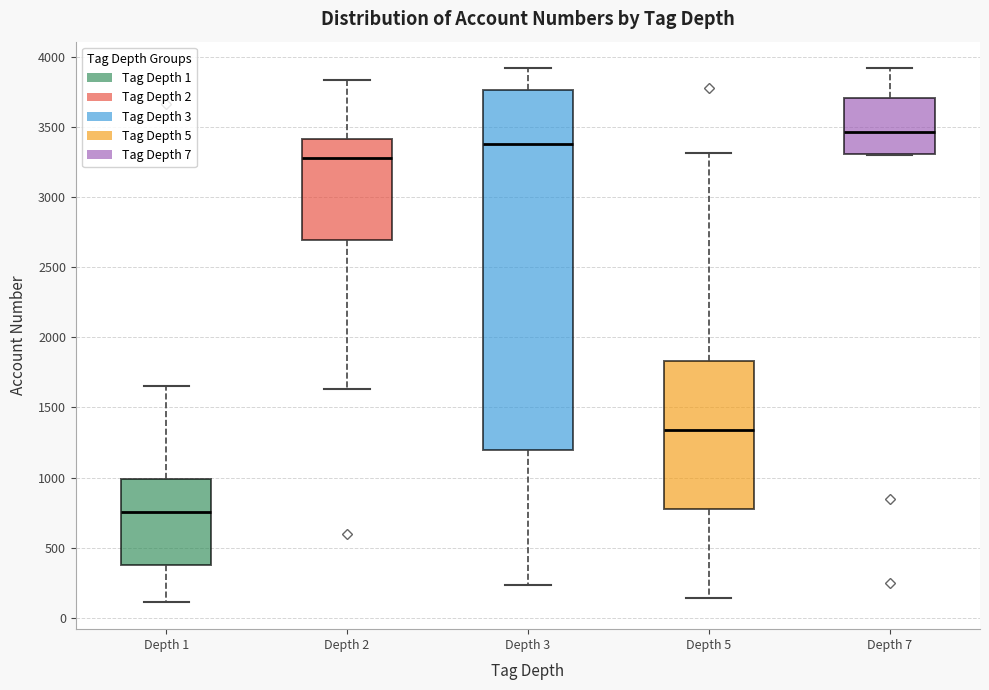

Which box's median line is the lowest?

Depth 1